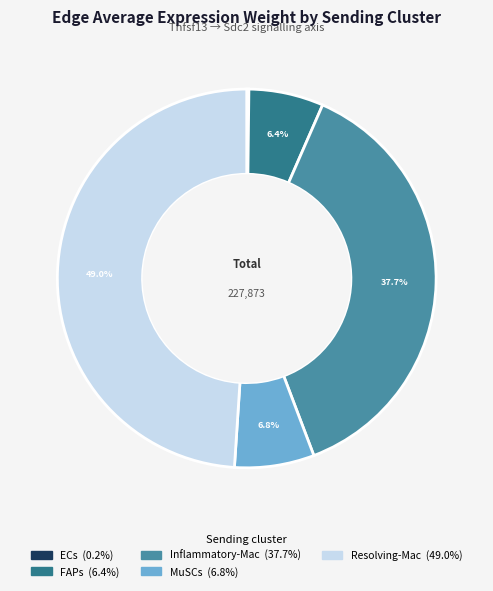

What is the ratio of the value at MuSCs to the value at FAPs?

1.1